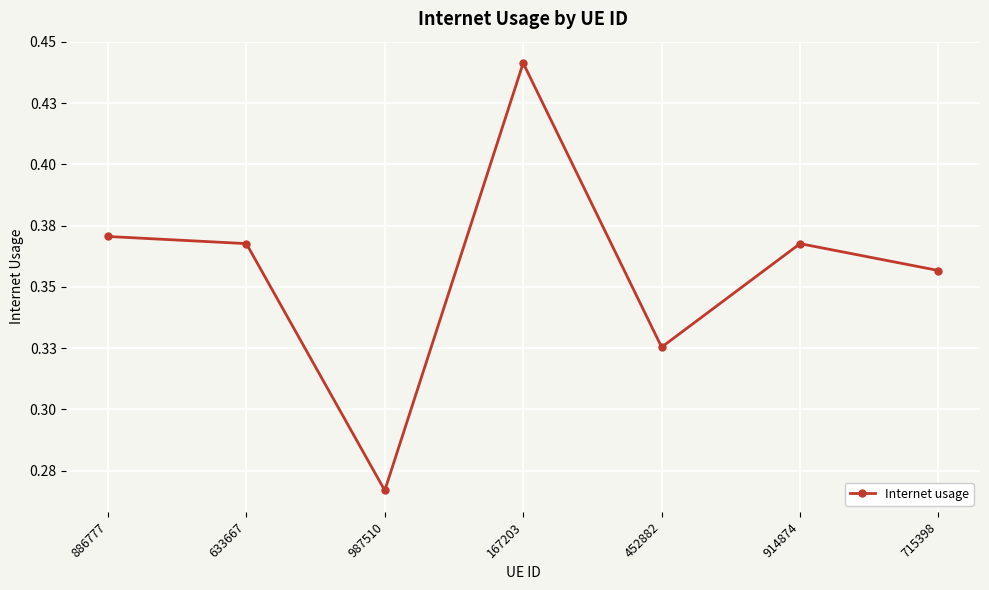

Rank the categories by value from lowest to highest.

987510, 452882, 715398, 914874, 633667, 886777, 167203